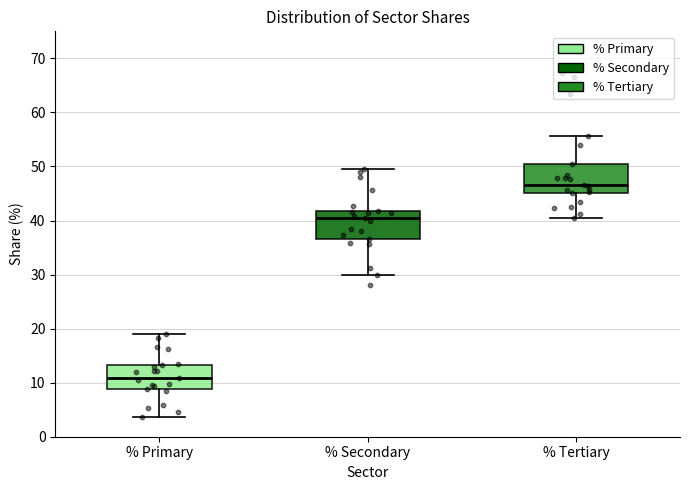

Where does the median line of the box for % Primary sit on the y-axis? The values are not printed on the chart, so give them approximately, as read against the axis.

11